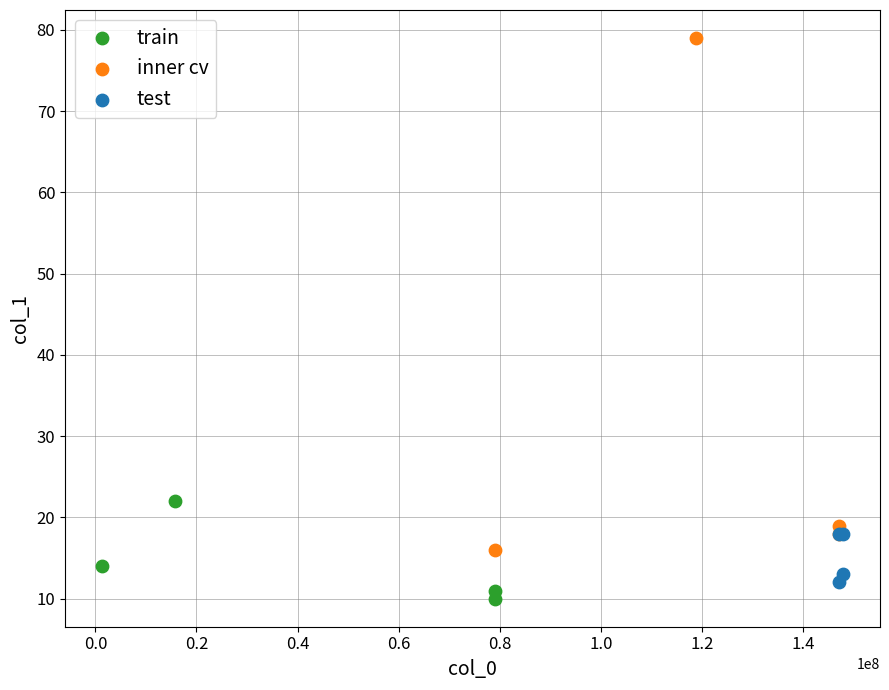

Which series reaches the maximum Y coordinate?

inner cv